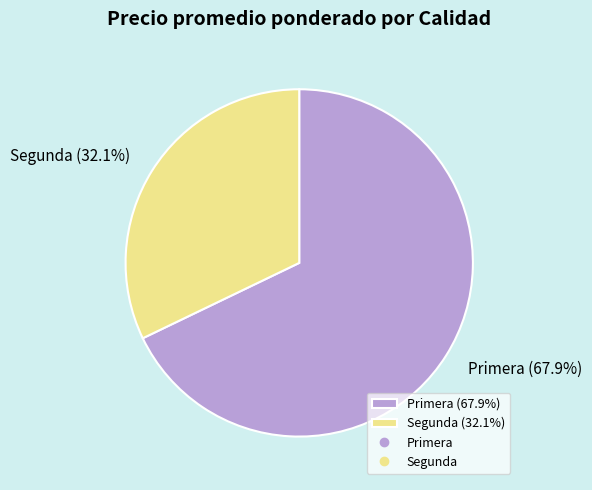

True or false: Segunda accounts for 32% of the total.

True